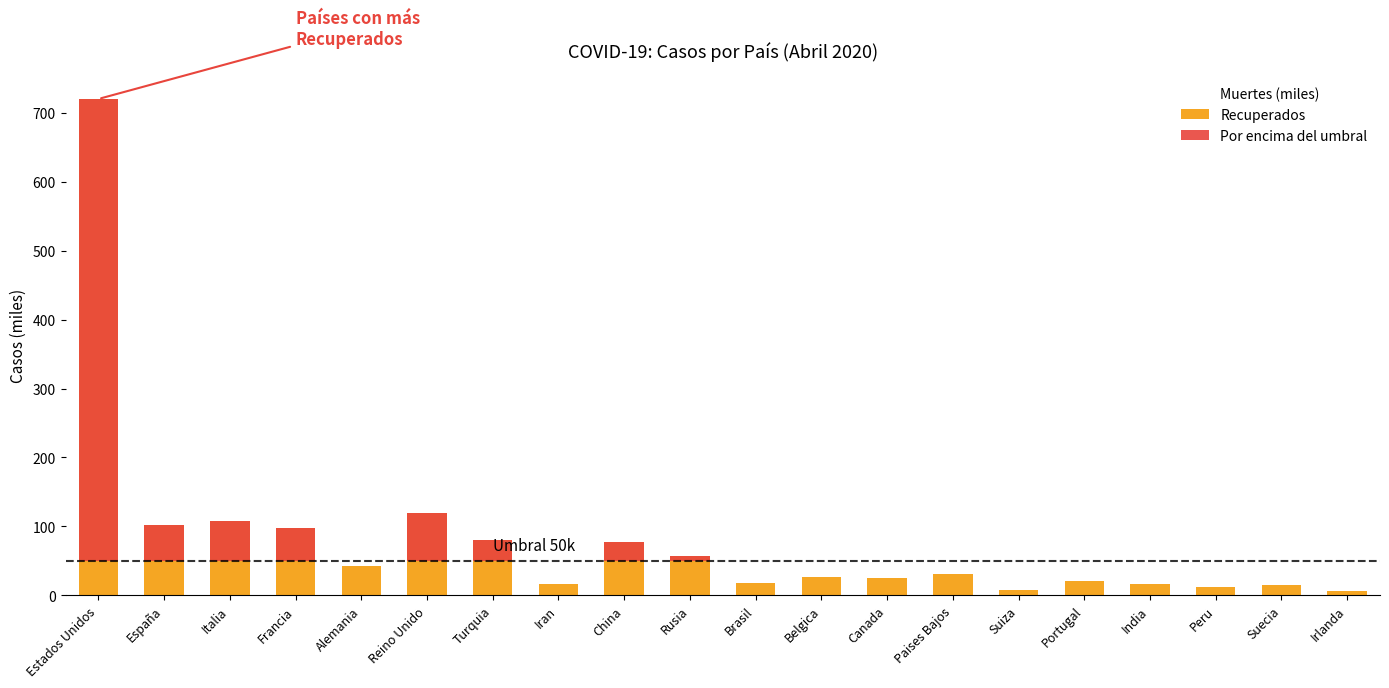

Is it true that Muertes (miles) equals 1.2 at Portugal?

False